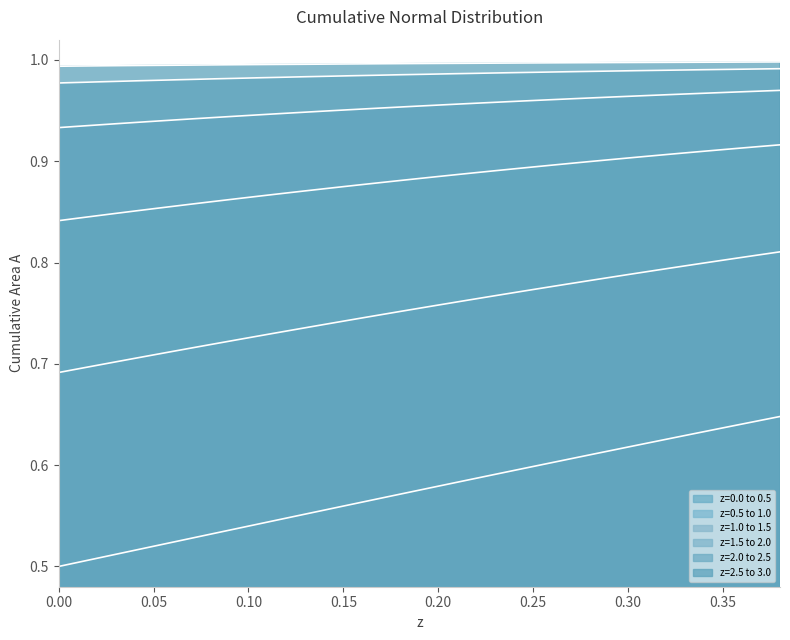

True or false: z=2.5 to 3.0 has more than 2 points higher than both neighbors.

False